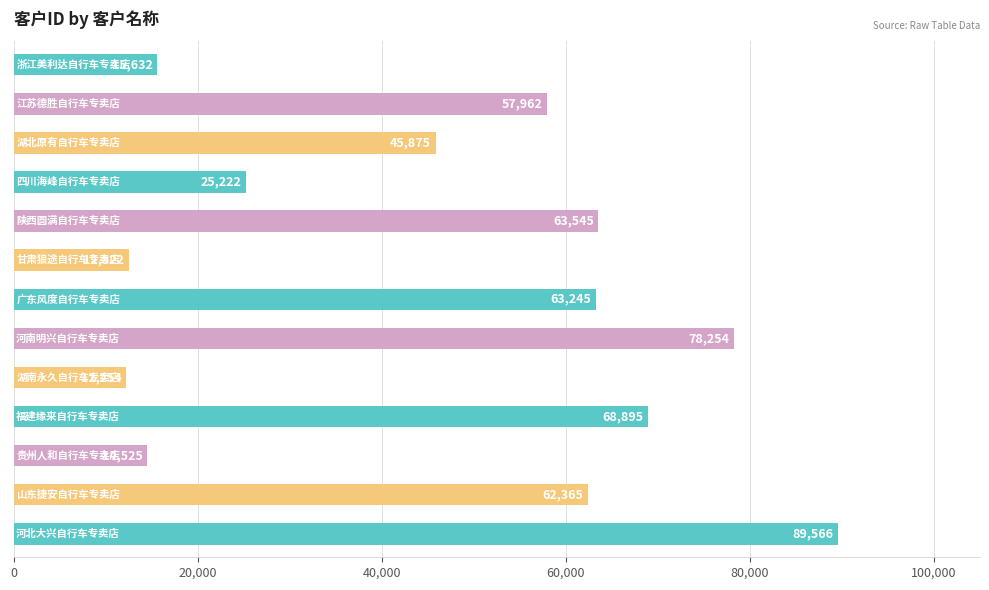

How many bars are there in total?

13